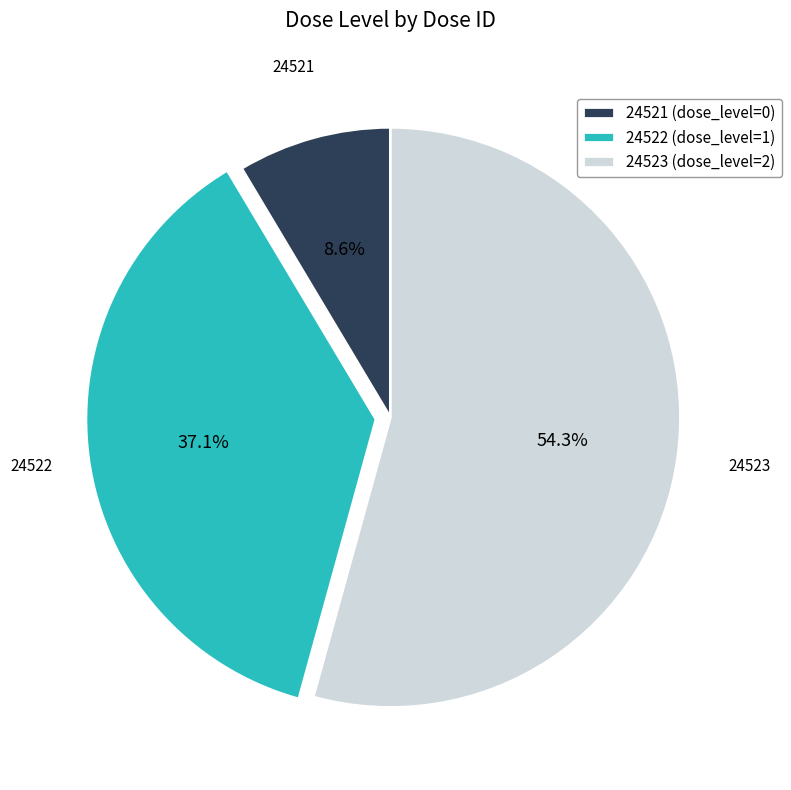

Count the number of slices in the pie.

3